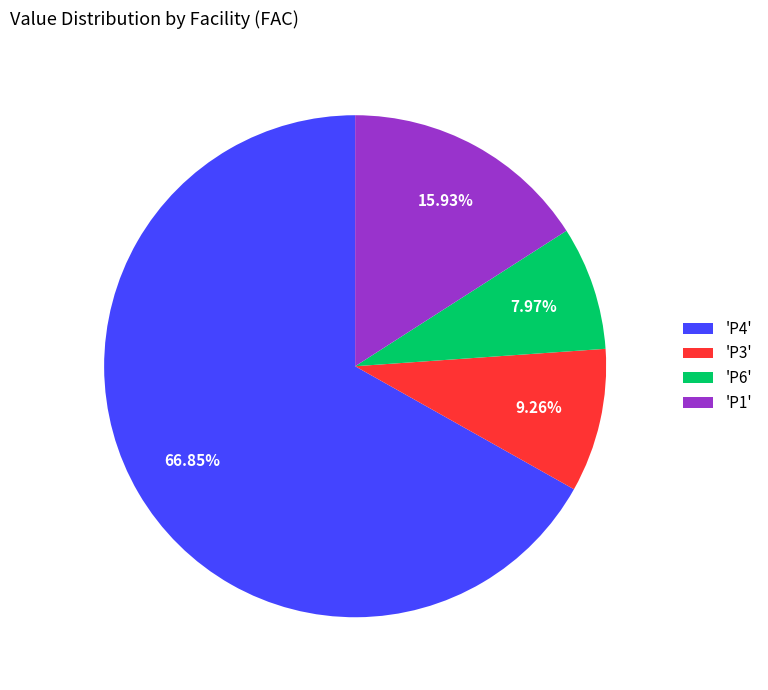

Approximately how many times larger is the value at 'P3' compared to 'P1'?

0.6